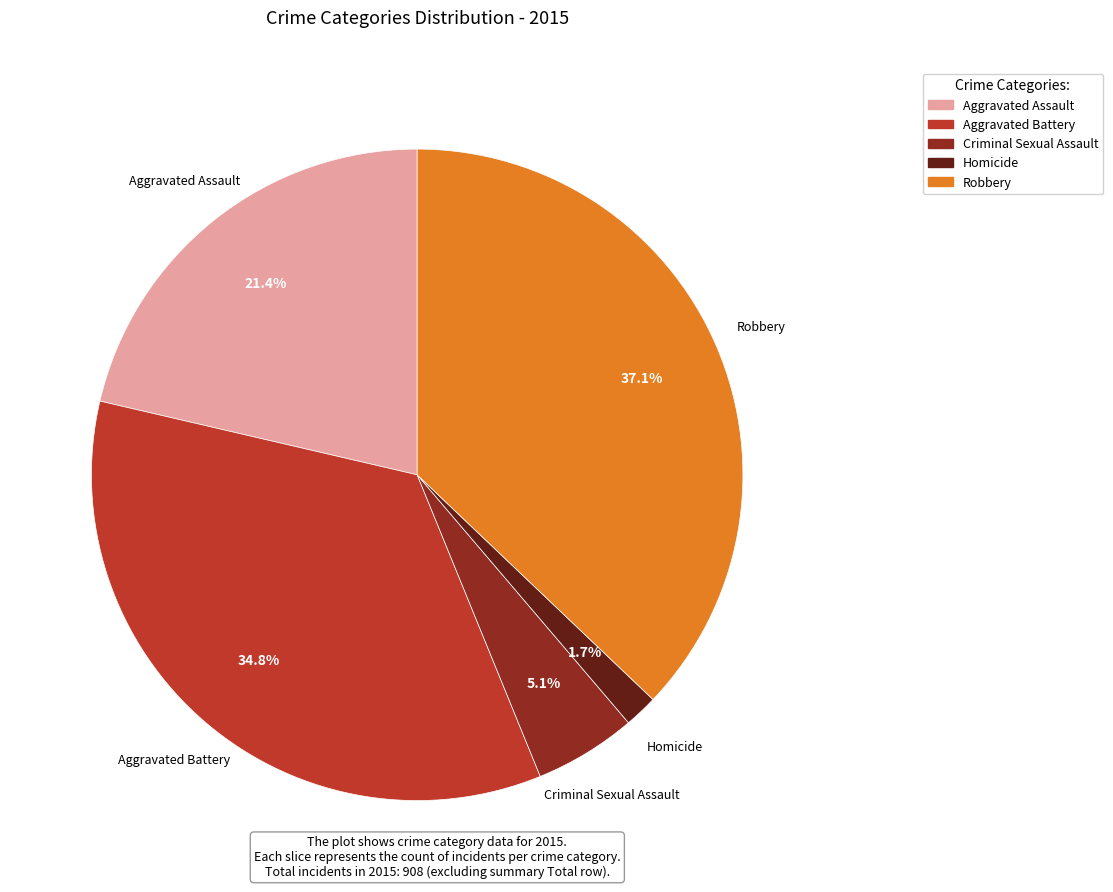

To the nearest percent, what portion does Homicide represent?

2%